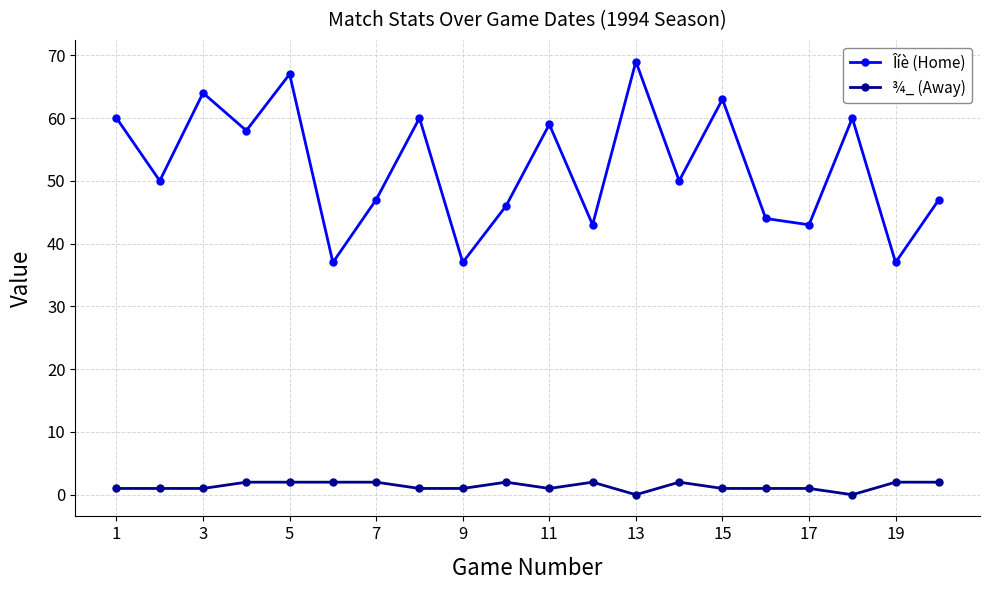

How many lines are shown in the chart?

2